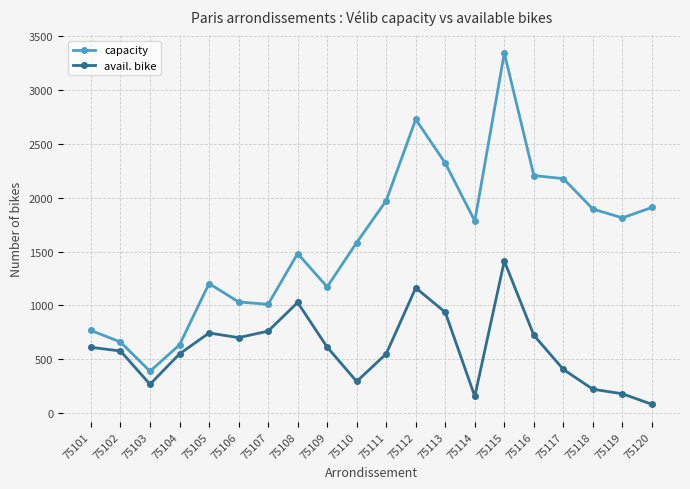

What is the minimum value for avail. bike?

82